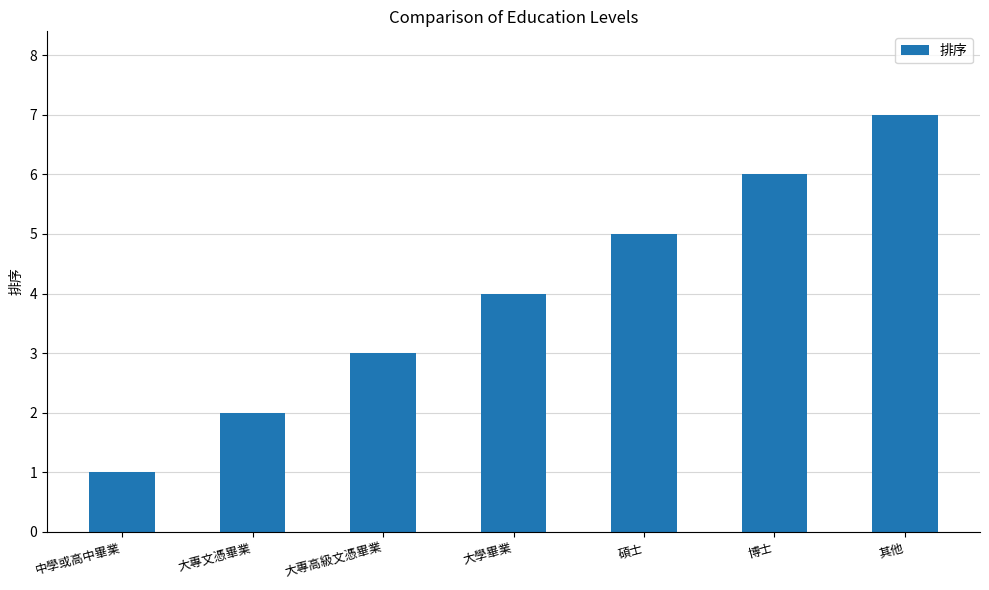

The chart shows a value of 1 at 中學或高中畢業. True or false?

True